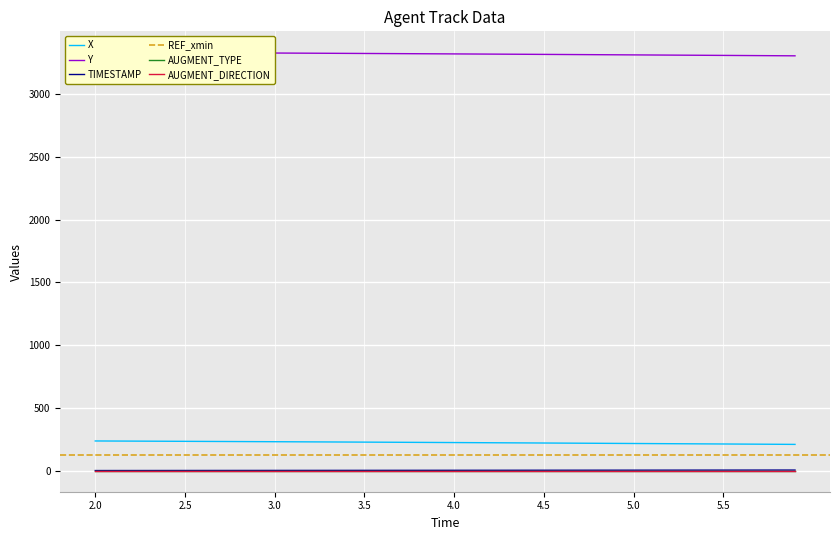

True or false: X and TIMESTAMP cross at least once.

False